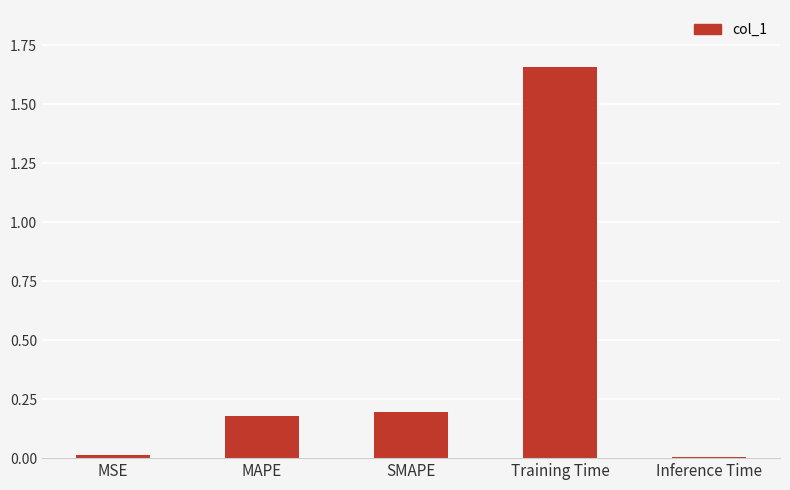

Which category has the highest value across all series?

Training Time